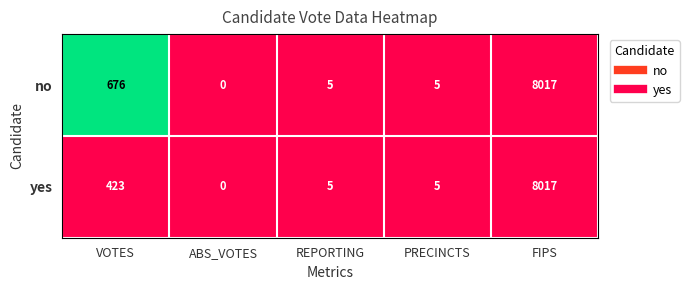

Is the value of yes at REPORTING greater than the value of no at FIPS?

No